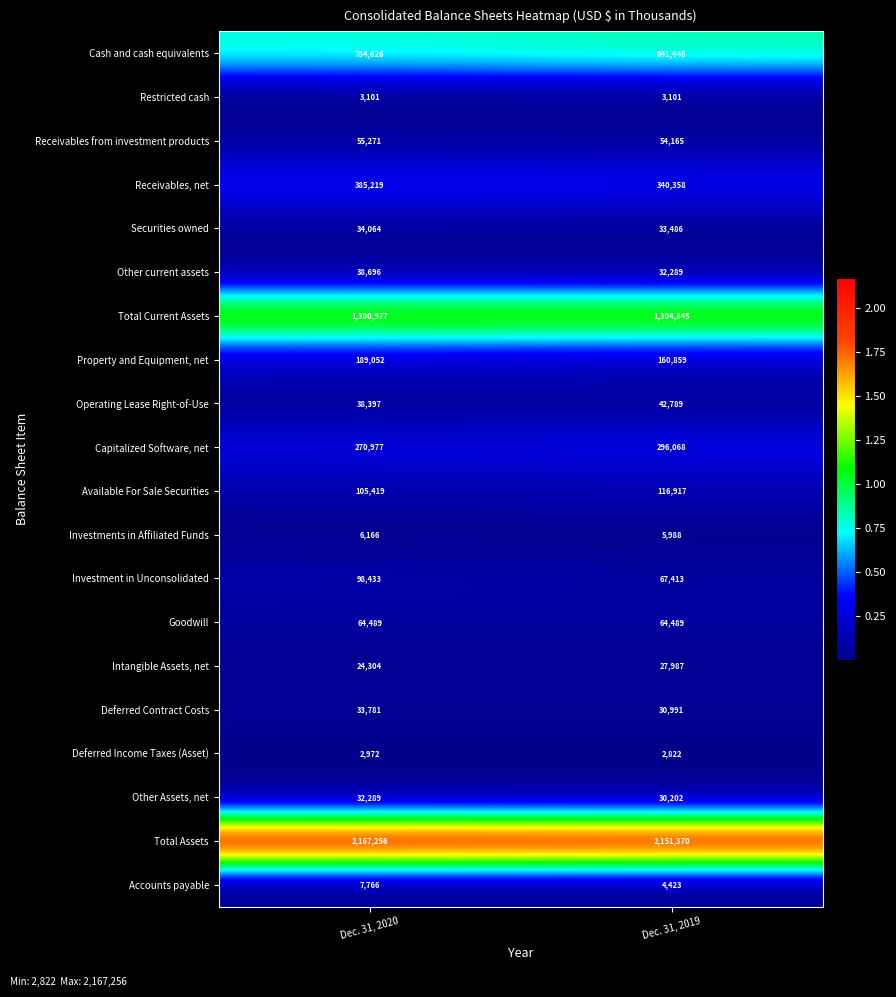

What value does the Deferred Contract Costs series have at Dec. 31, 2019, to the nearest 50?

31000